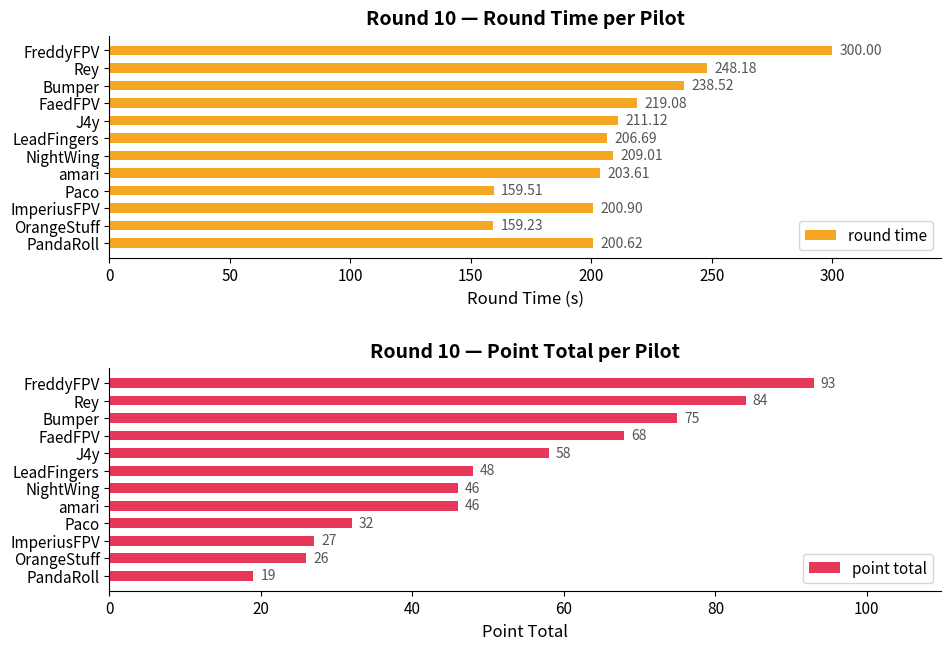

What is the difference between the second highest and second lowest values in the round time series?

88.7